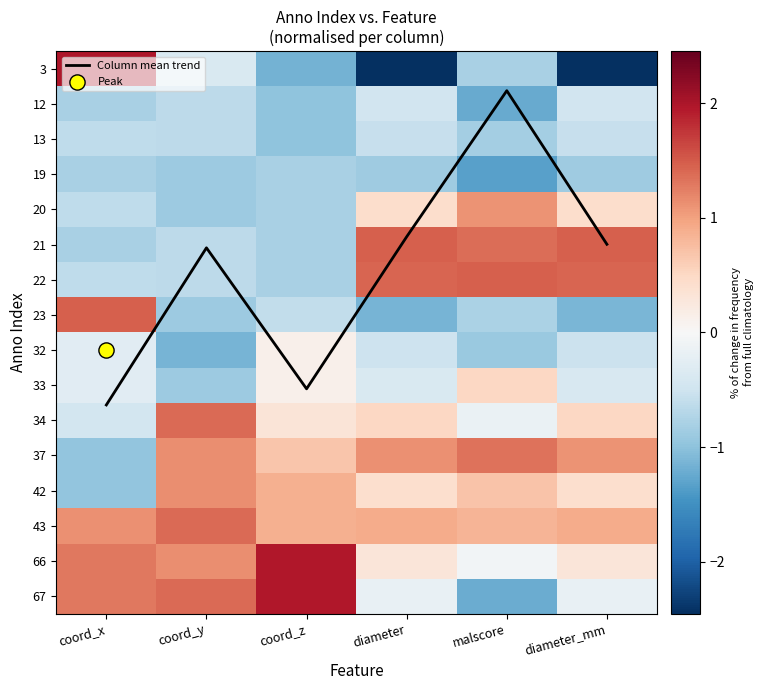

What is the difference between the second highest and minimum values in the 12 series?

0.8